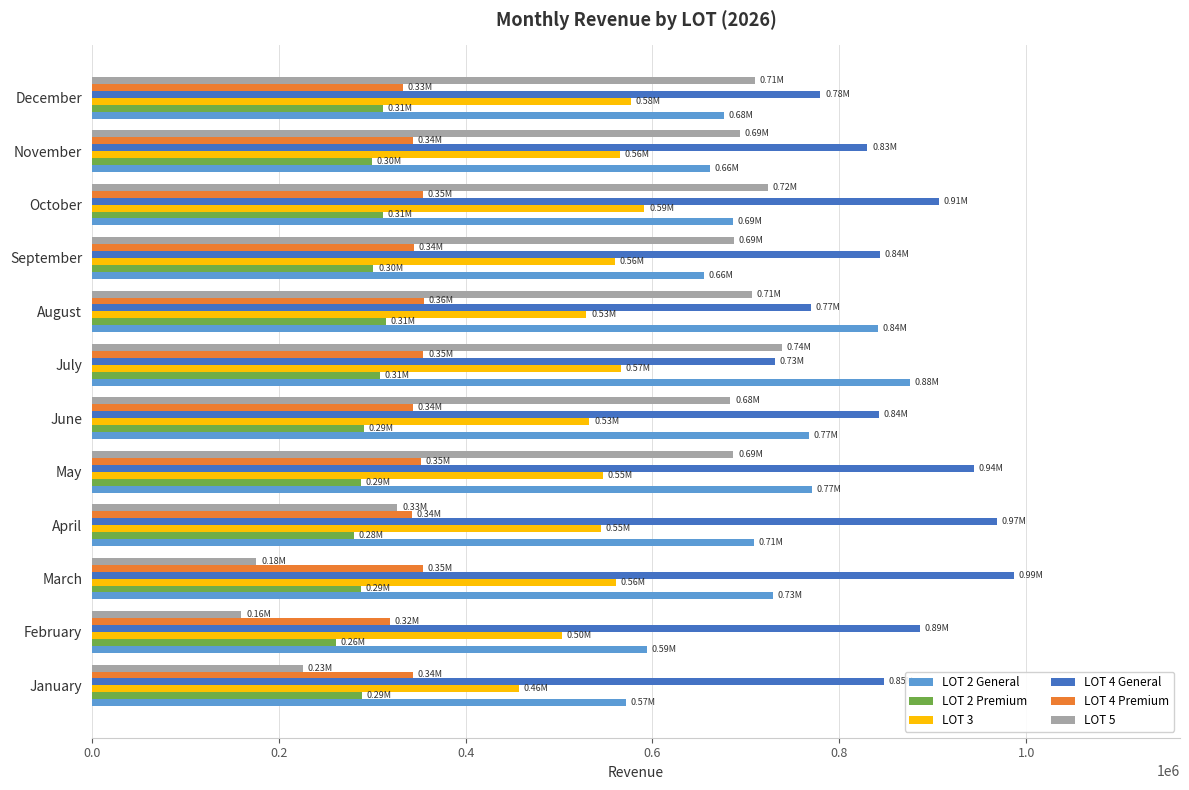

What is the minimum value shown in the chart?

159897.6